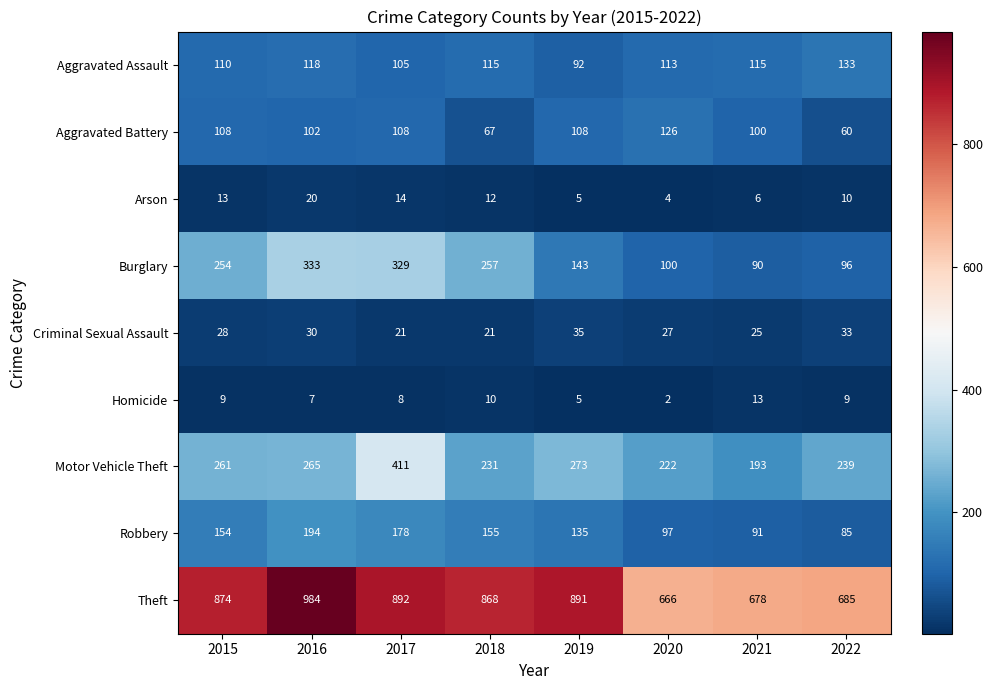

What is the minimum value for Robbery?

85